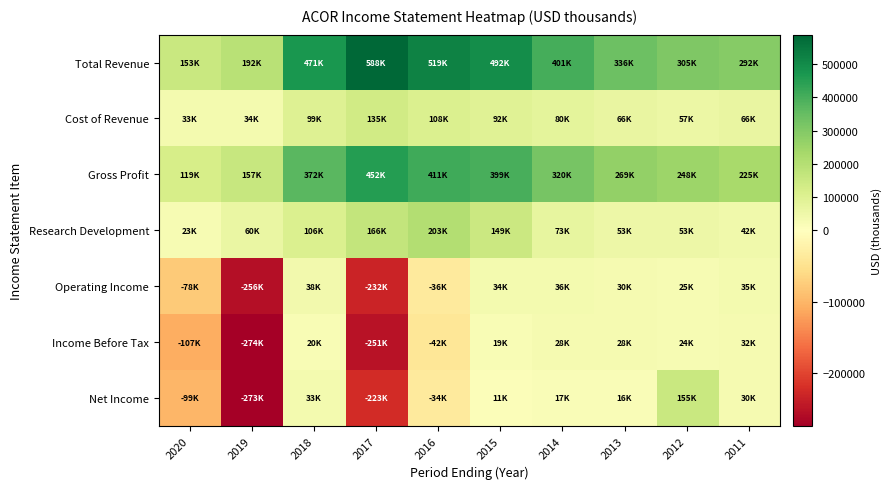

Count the number of data series in this chart.

7